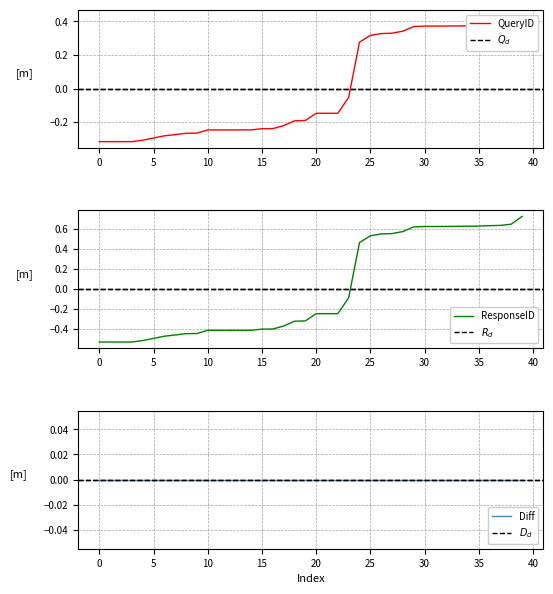

How many times do Diff and ResponseID cross each other?

1